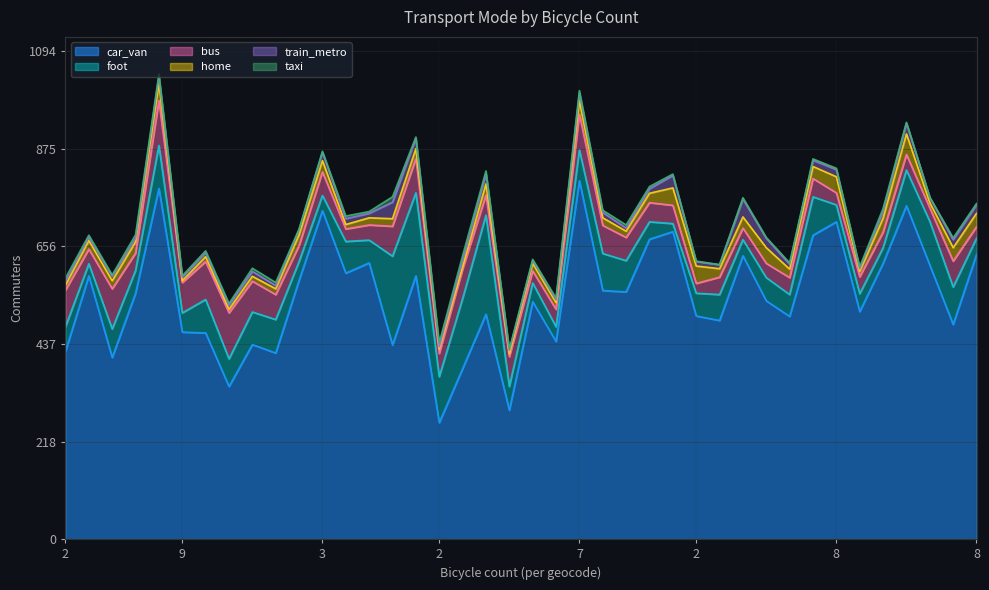

At which label does home reach its minimum?

9